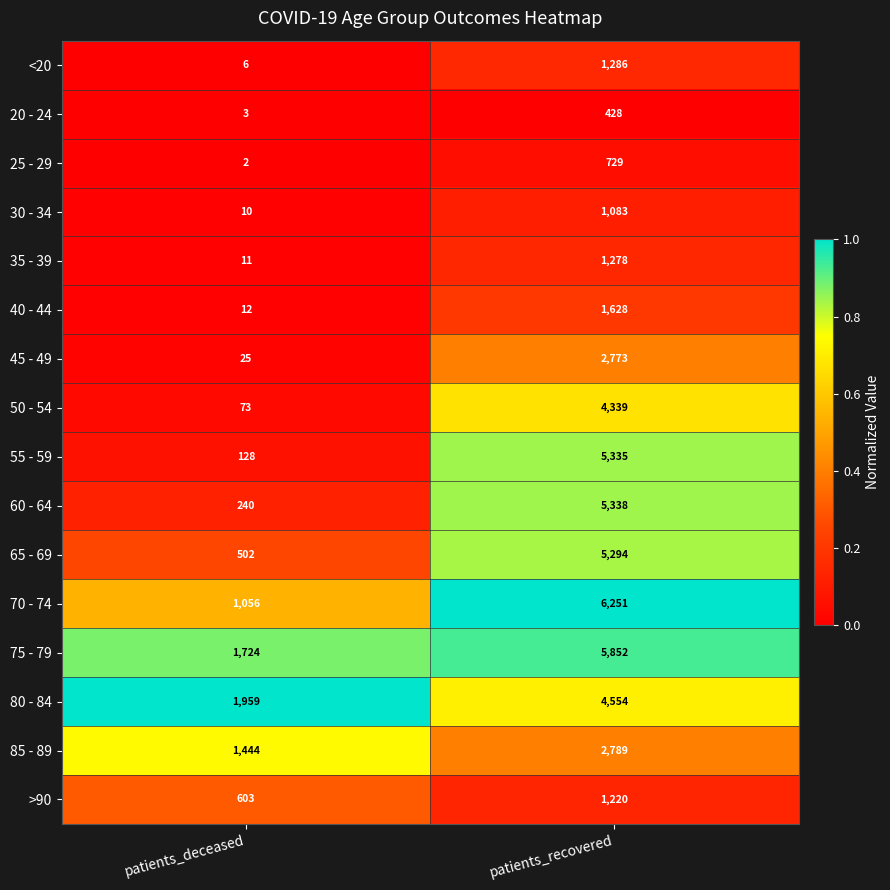

Which series has the widest spread of values?

55 - 59